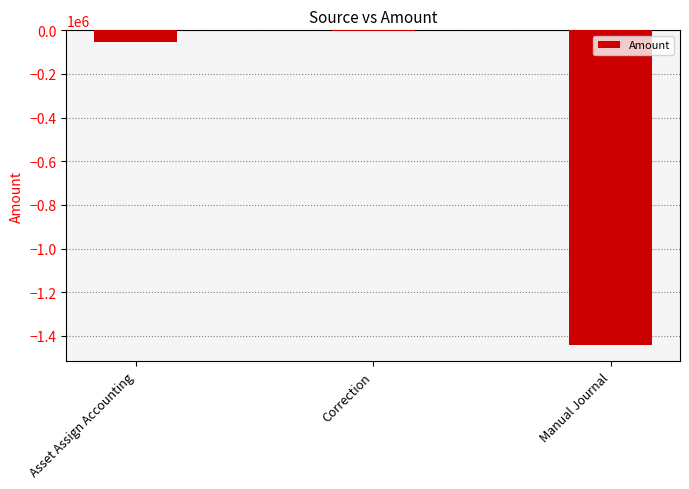

What is the sum of all values?

-1497969.1